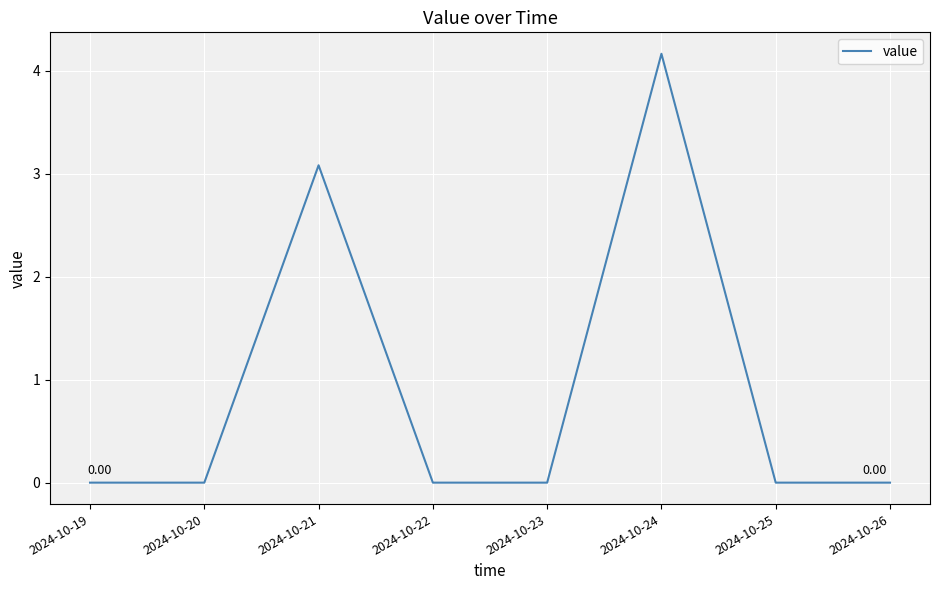

Is it true that the value at 2024-10-25 is -1.3?

False